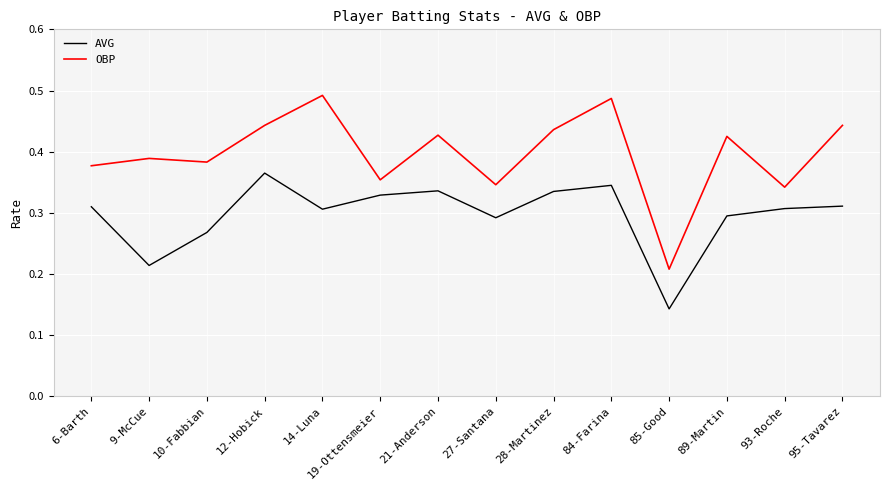

How many AVG values are between 0 and 1?

14